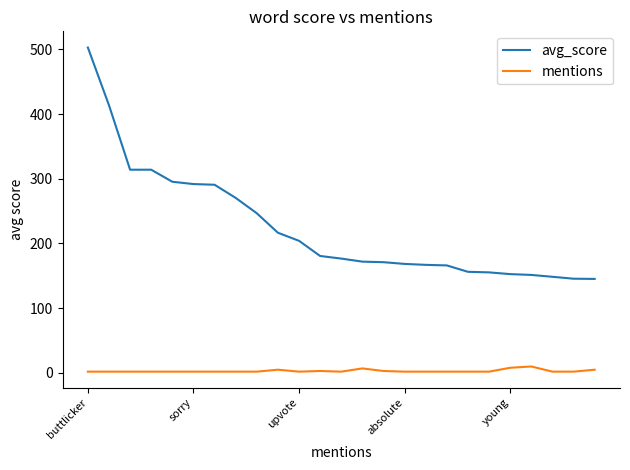

What is the maximum value shown in the chart?

502.8